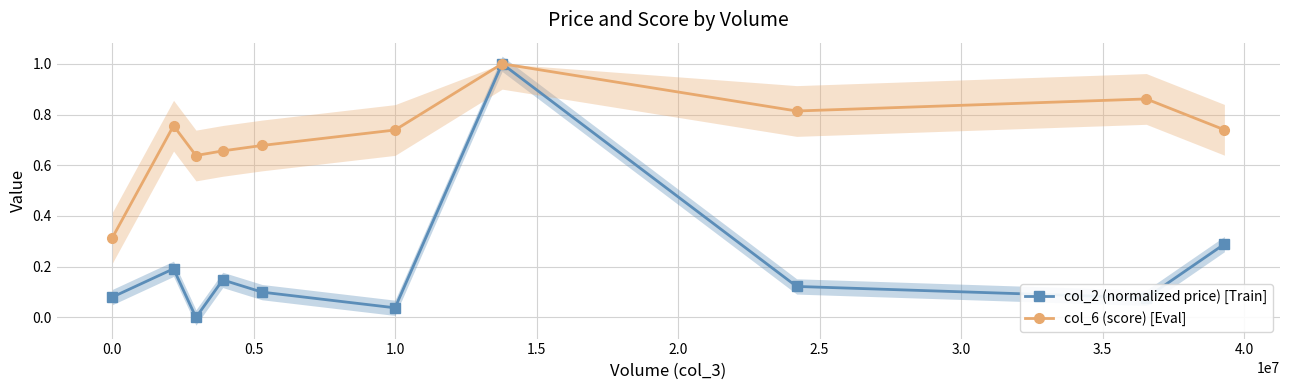

True or false: col_6 (score) [Eval] and col_2 (normalized price) [Train] cross at least once.

False